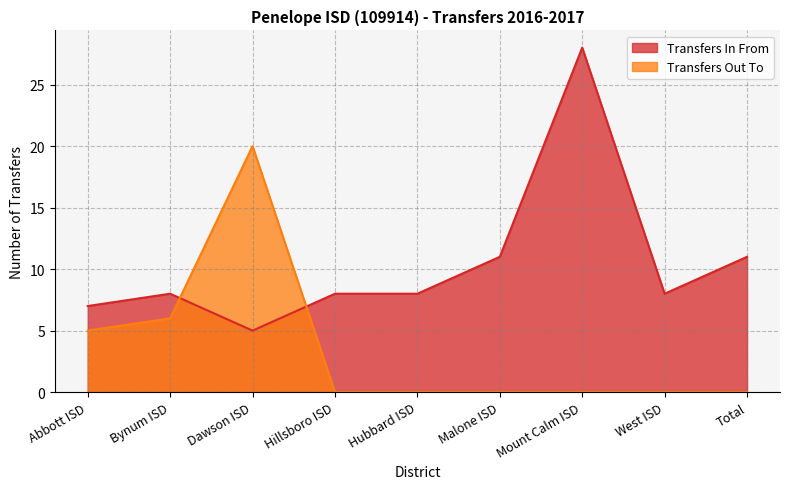

What is the difference between the maximum and minimum values in the Transfers Out To series?

20